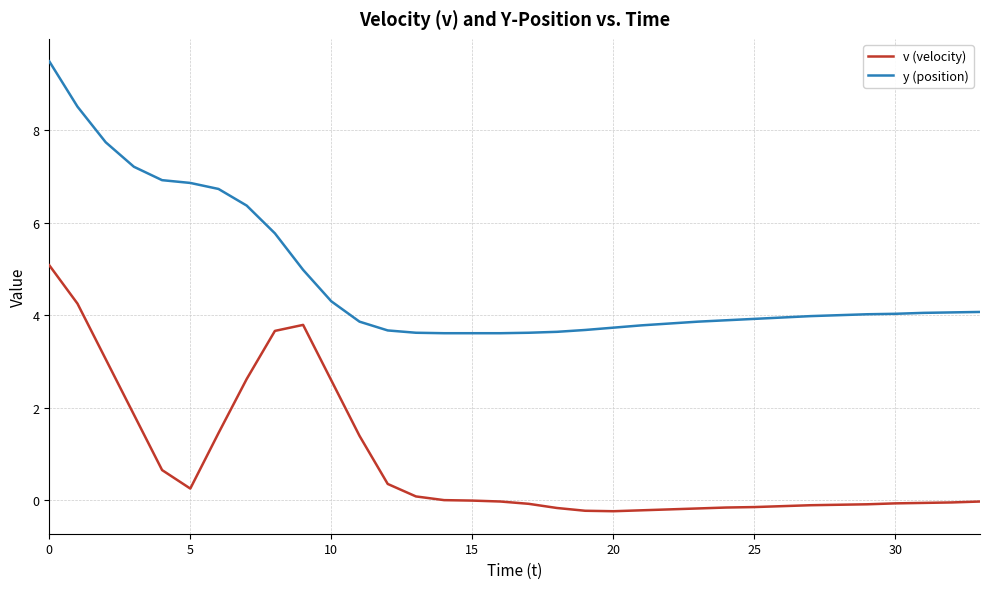

True or false: v (velocity) and y (position) intersect in this chart.

False